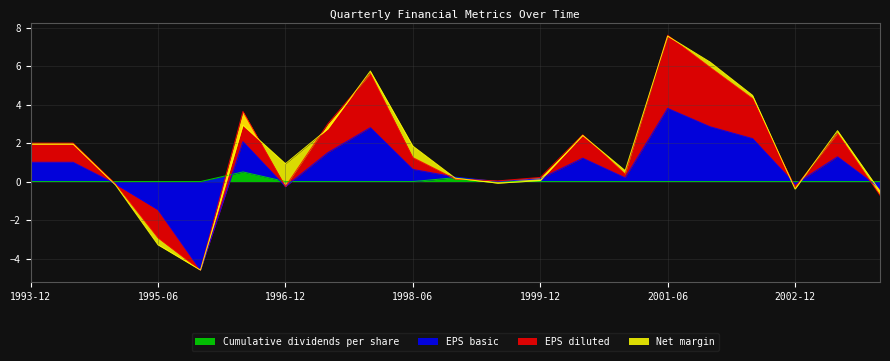

What is the highest value of the Cumulative dividends per share series?

0.5